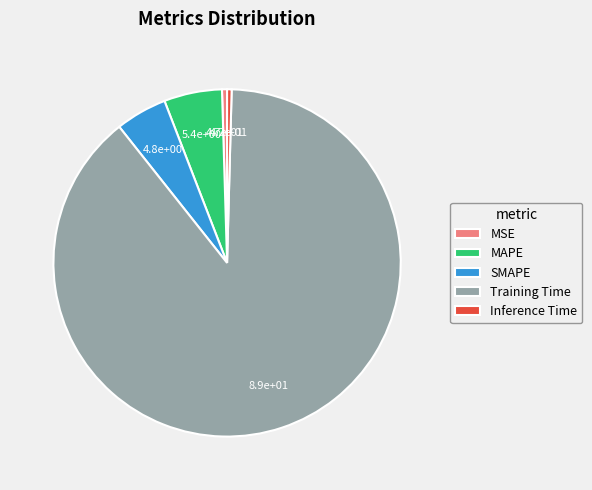

Do Training Time and MAPE together represent more than half of the pie?

Yes